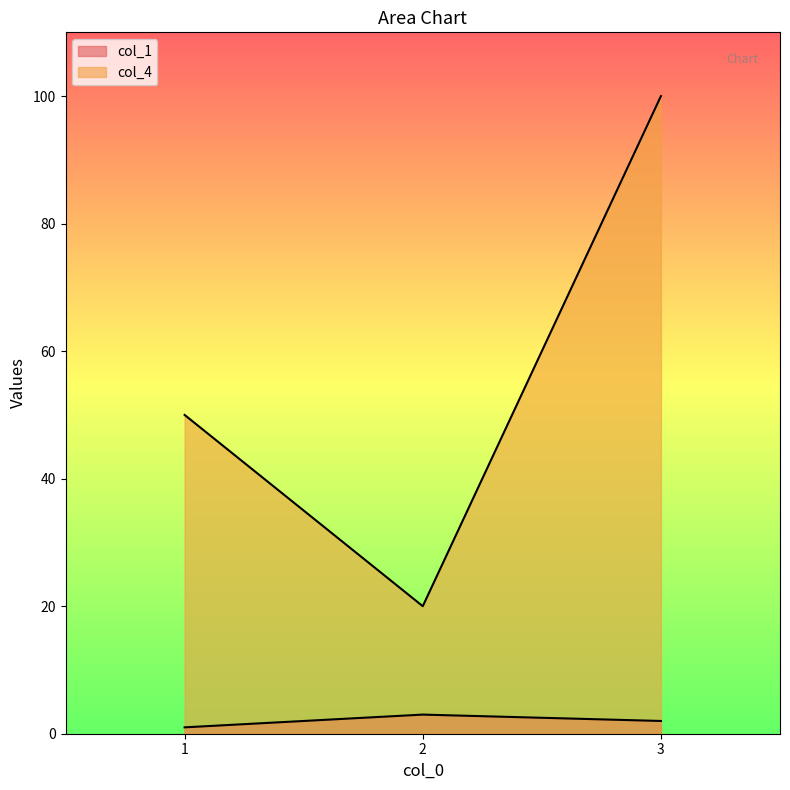

What is the spread (max minus min) of values at 2?

17